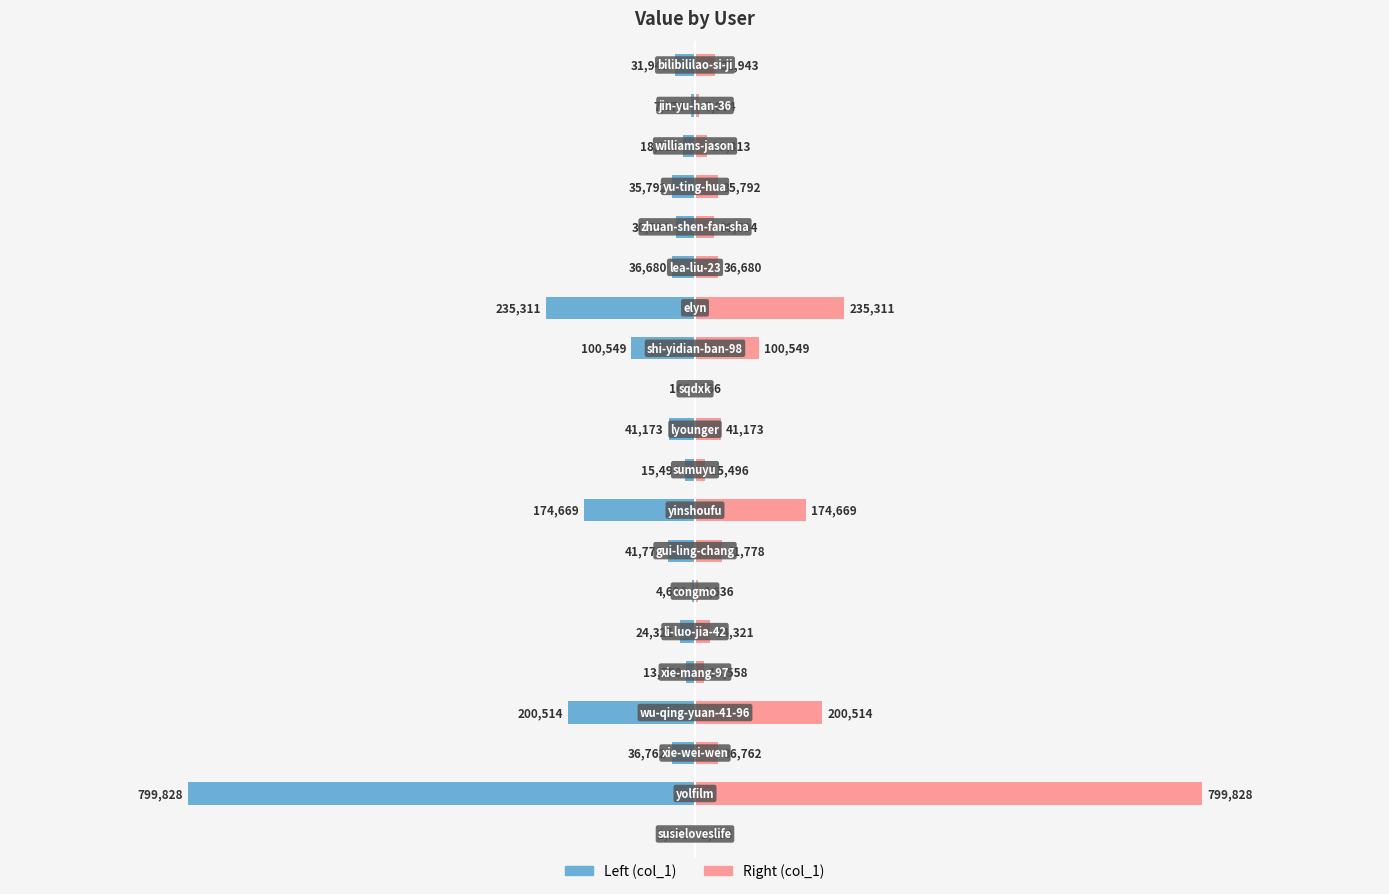

How many values in the col_1_left series are below -31943?

10